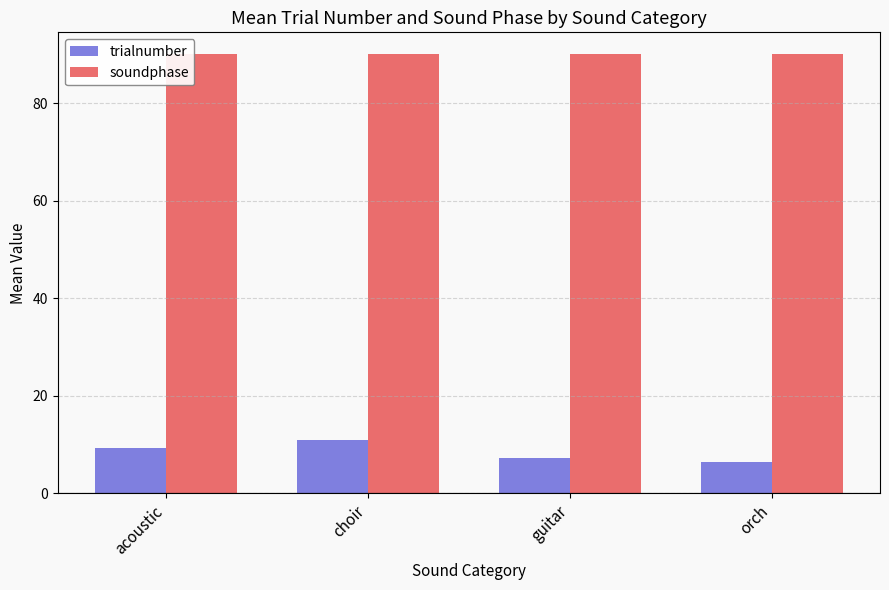

What is the average value of the soundphase series?

90.0